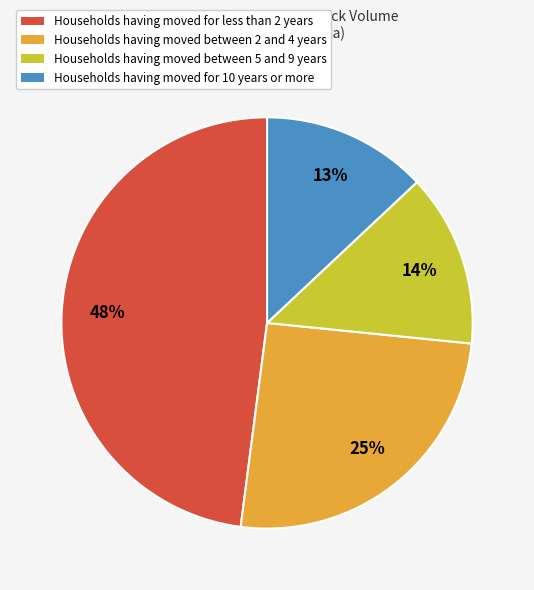

Between Households having moved for less than 2 years and Households having moved between 5 and 9 years, which is larger?

Households having moved for less than 2 years